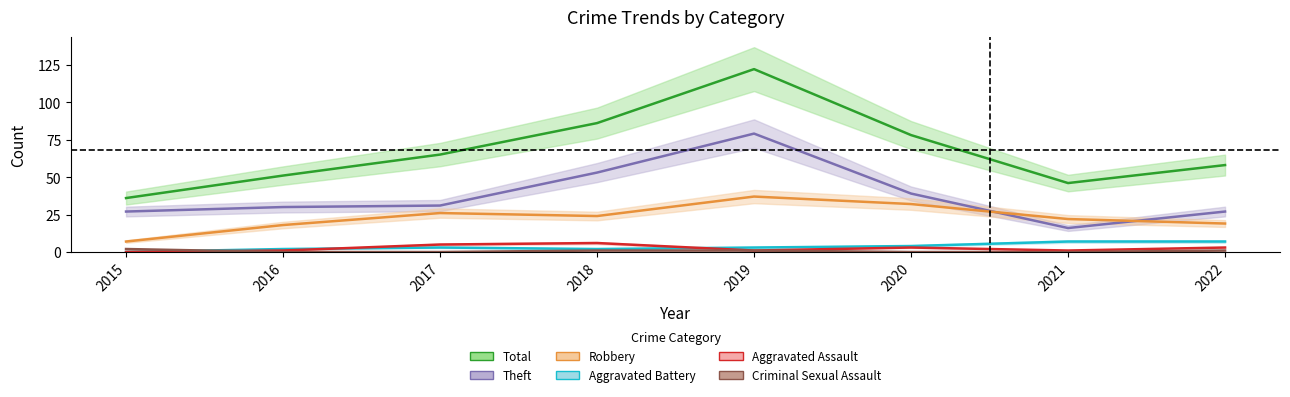

Reading left to right, extract all data points from this chart.

Robbery: 2015=7	2016=18	2017=26	2018=24	2019=37	2020=32	2021=22	2022=19
Theft: 2015=27	2016=30	2017=31	2018=53	2019=79	2020=39	2021=16	2022=27
Total: 2015=36	2016=51	2017=65	2018=86	2019=122	2020=78	2021=46	2022=58
Aggravated Assault: 2015=0	2016=1	2017=5	2018=6	2019=1	2020=3	2021=1	2022=3
Aggravated Battery: 2015=0	2016=2	2017=3	2018=2	2019=3	2020=4	2021=7	2022=7
Criminal Sexual Assault: 2015=2	2016=0	2017=0	2018=1	2019=1	2020=0	2021=0	2022=1